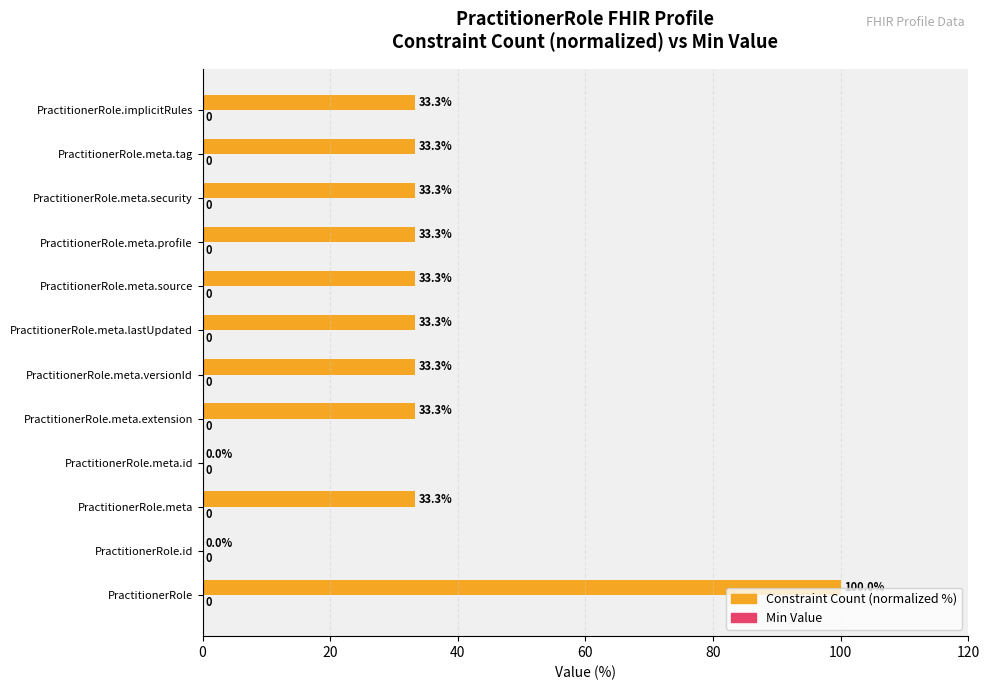

Are the bars horizontal?

Yes